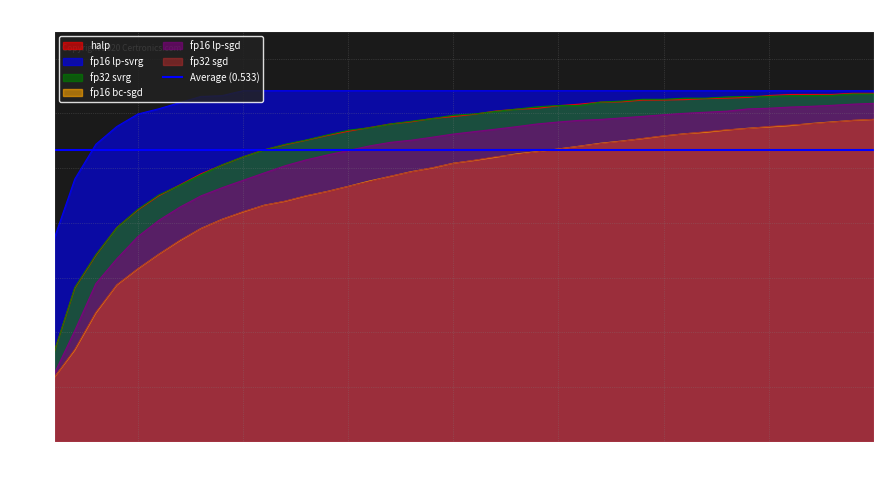

What is the value of the fp32 svrg point at the 33rd from the left?

0.6